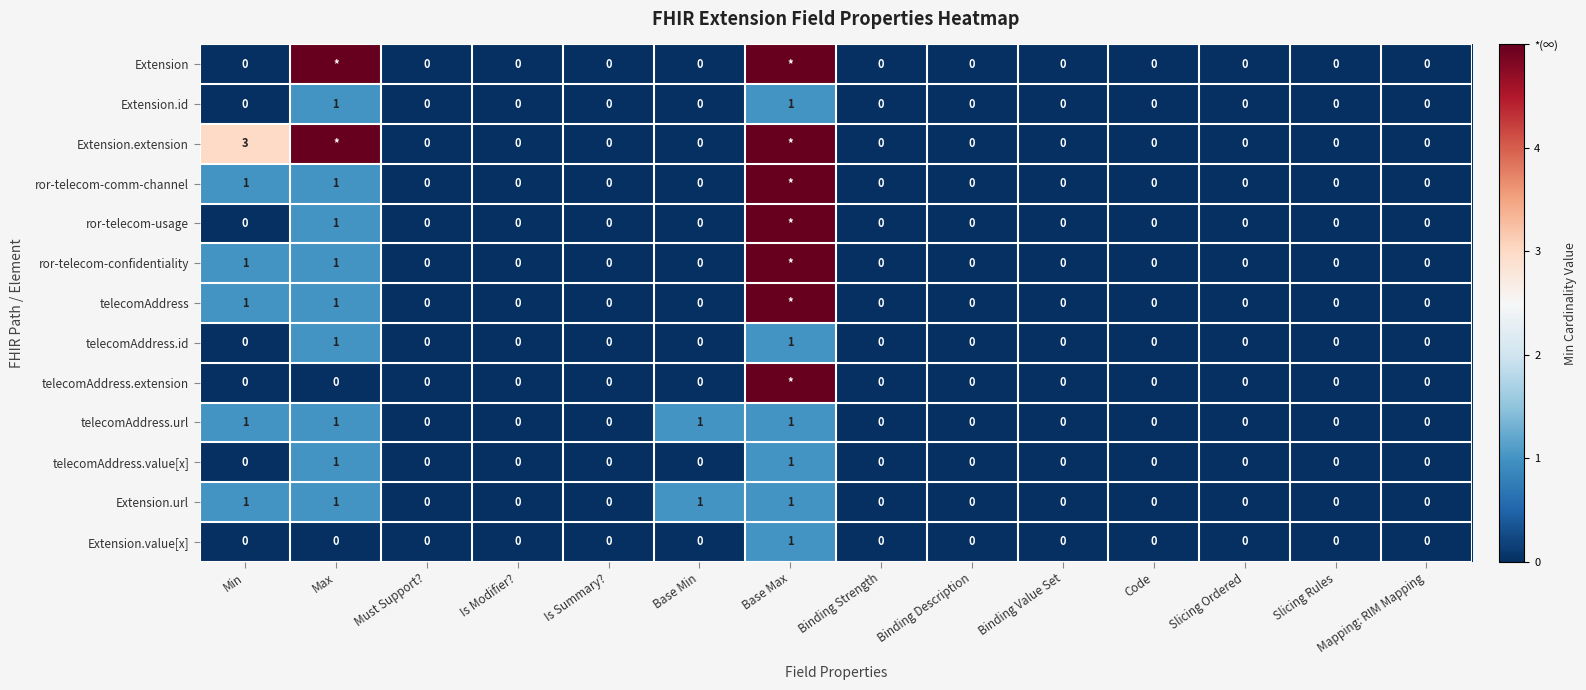

The Extension.id series shows -1 at Is Modifier?. True or false?

False